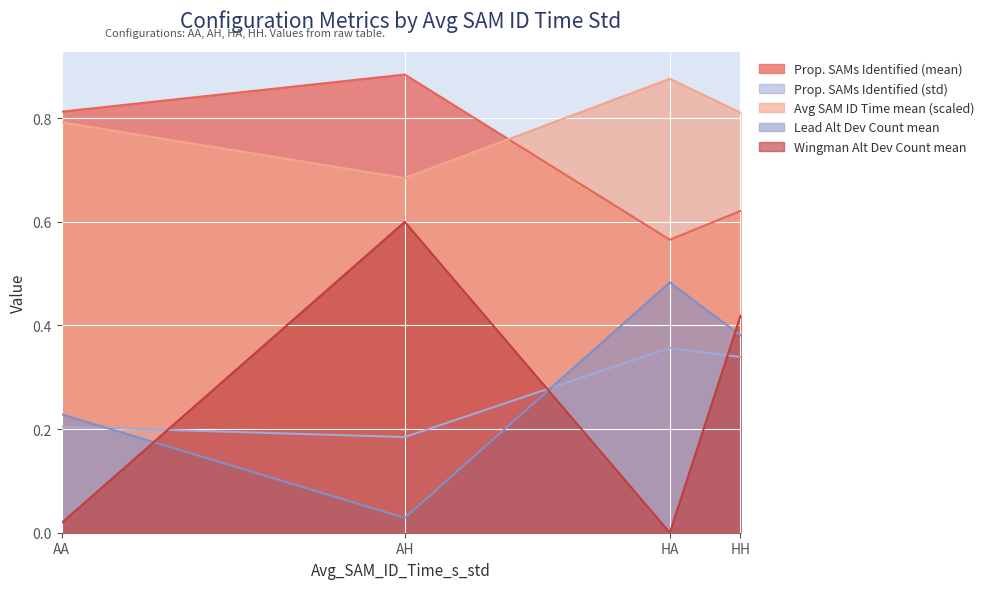

Reading right to left, transcribe all the data shown in this chart.

Proportion_SAMs_Identified_mean: 0.6	0.6	0.9	0.8
Proportion_SAMs_Identified_std: 0.3	0.4	0.2	0.2
Avg_SAM_ID_Time_s_mean: 0.8	0.9	0.7	0.8
Lead_Altitude_Deviation_Count_mean: 0.4	0.5	0.0	0.2
Wingman_Altitude_Deviation_Count_mean: 0.4	0.0	0.6	0.0